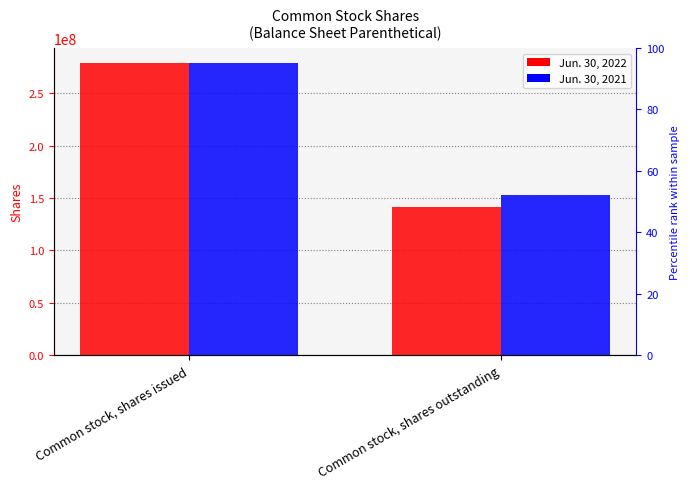

Rank the series by their average value, from lowest to highest.

Jun. 30, 2022, Jun. 30, 2021